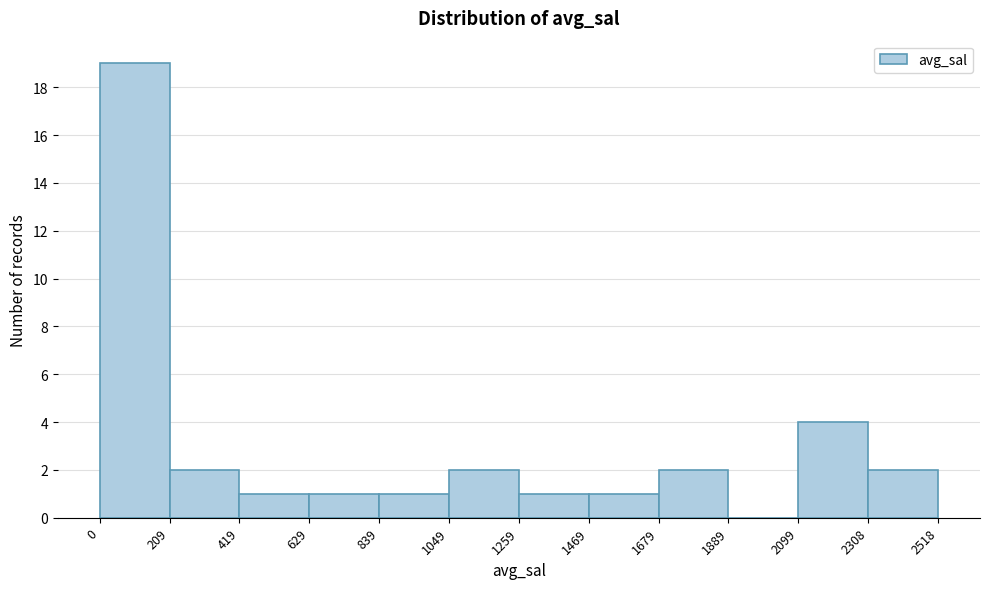

What is the height of the bar covering 1049 to 1259 on the x-axis? The values are not printed on the chart, so give them approximately, as read against the axis.

2